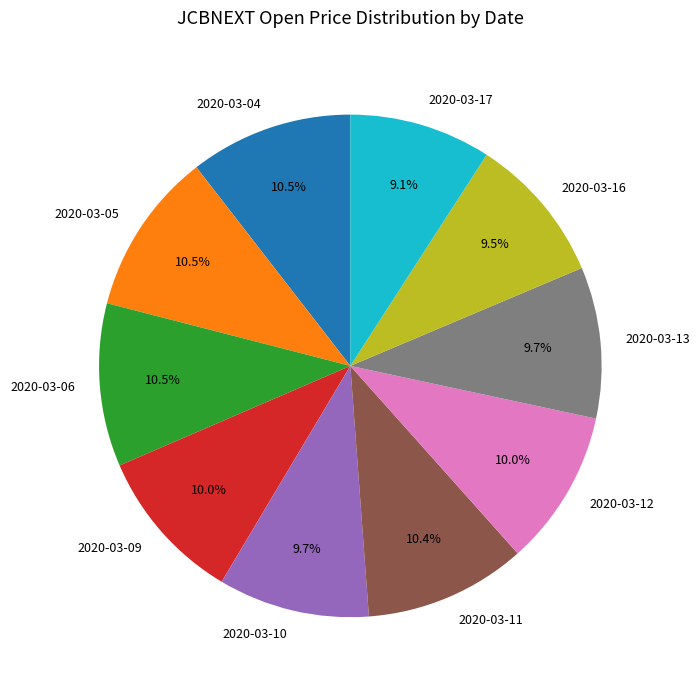

Between 2020-03-05 and 2020-03-10, which is larger?

2020-03-05